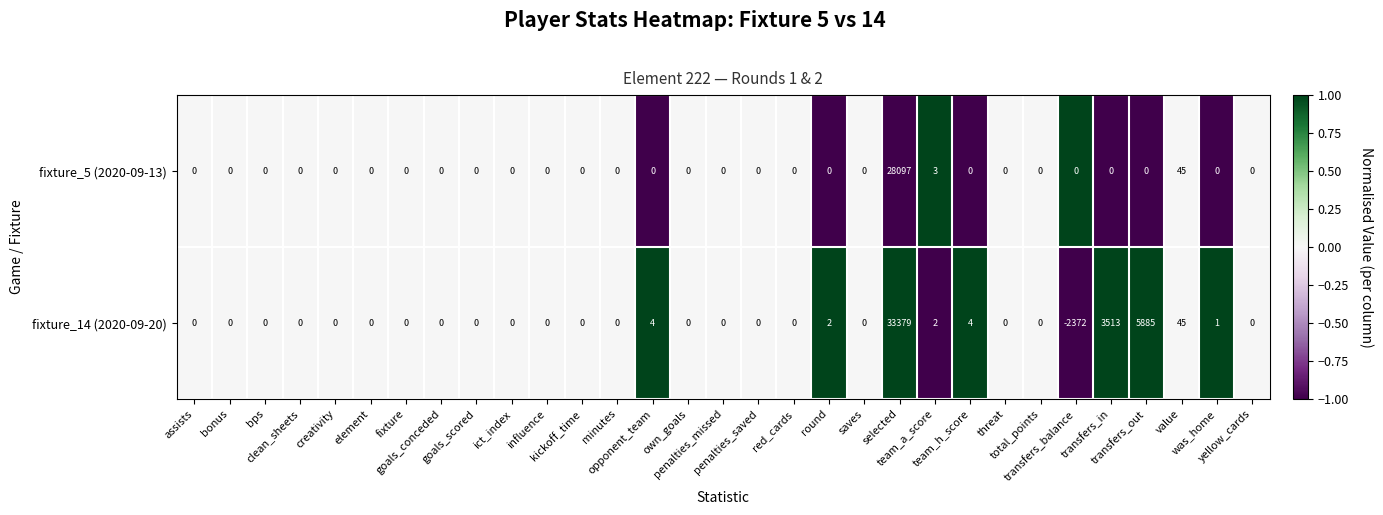

Which category has the lowest value across all series?

transfers_balance